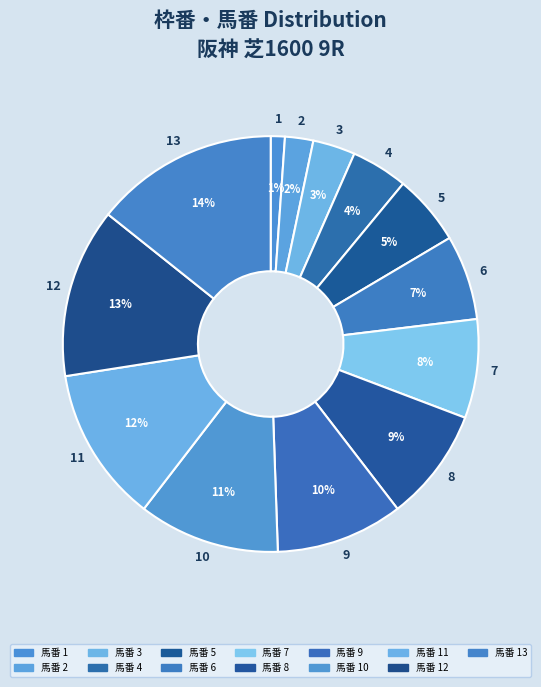

Is the sum of 1 and 9 greater than half?

No